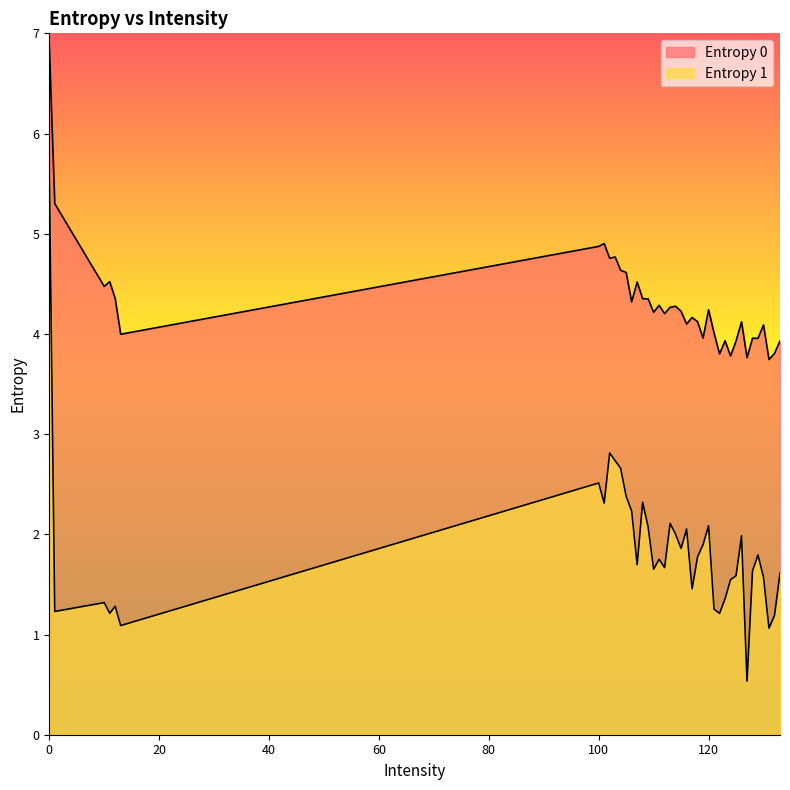

The value of Entropy 1 at 110 is 1.7. True or false?

True